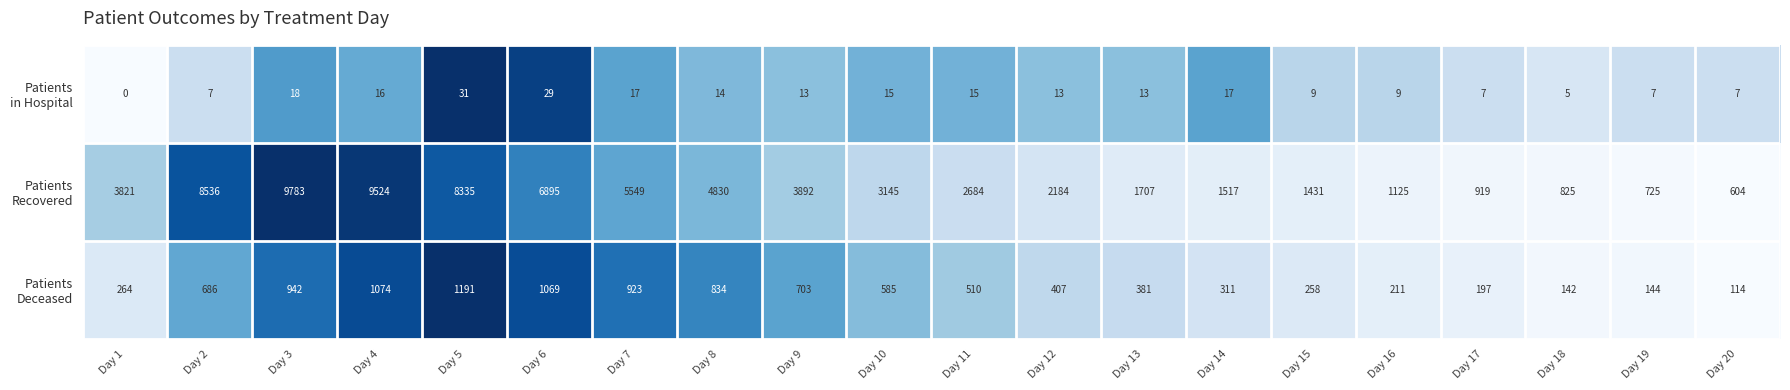

What is the difference between the highest and lowest values at Day 5?

8304